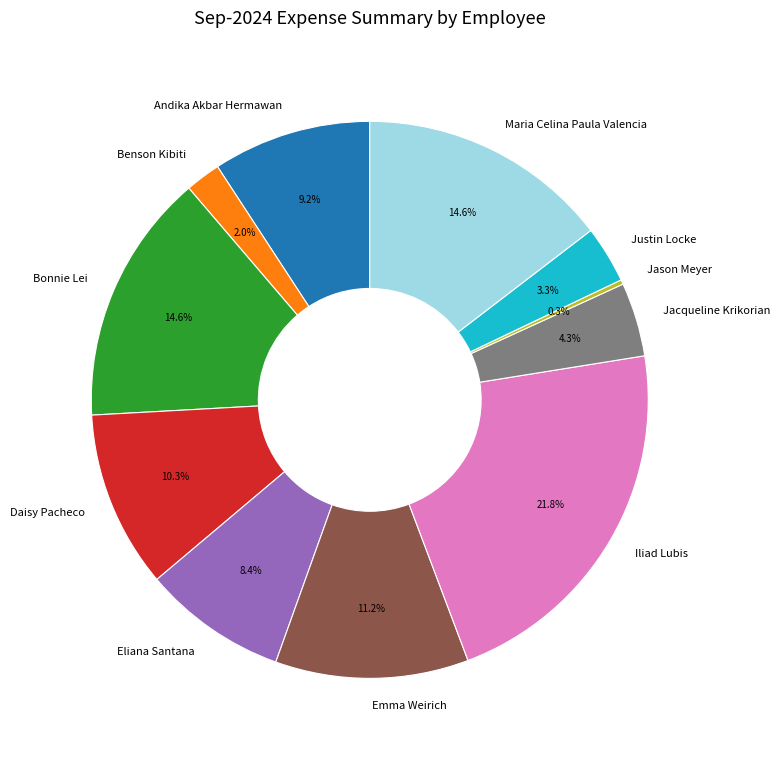

What percentage is NOT represented by Jacqueline Krikorian?

95.7%